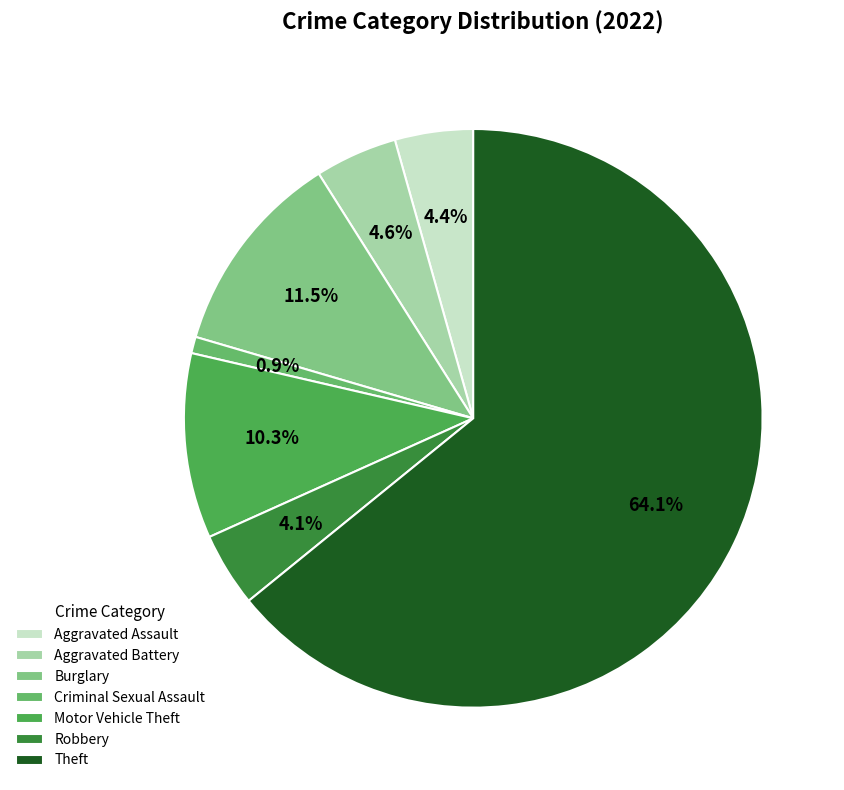

To the nearest percent, what is the combined percentage of Aggravated Assault and Criminal Sexual Assault?

5%